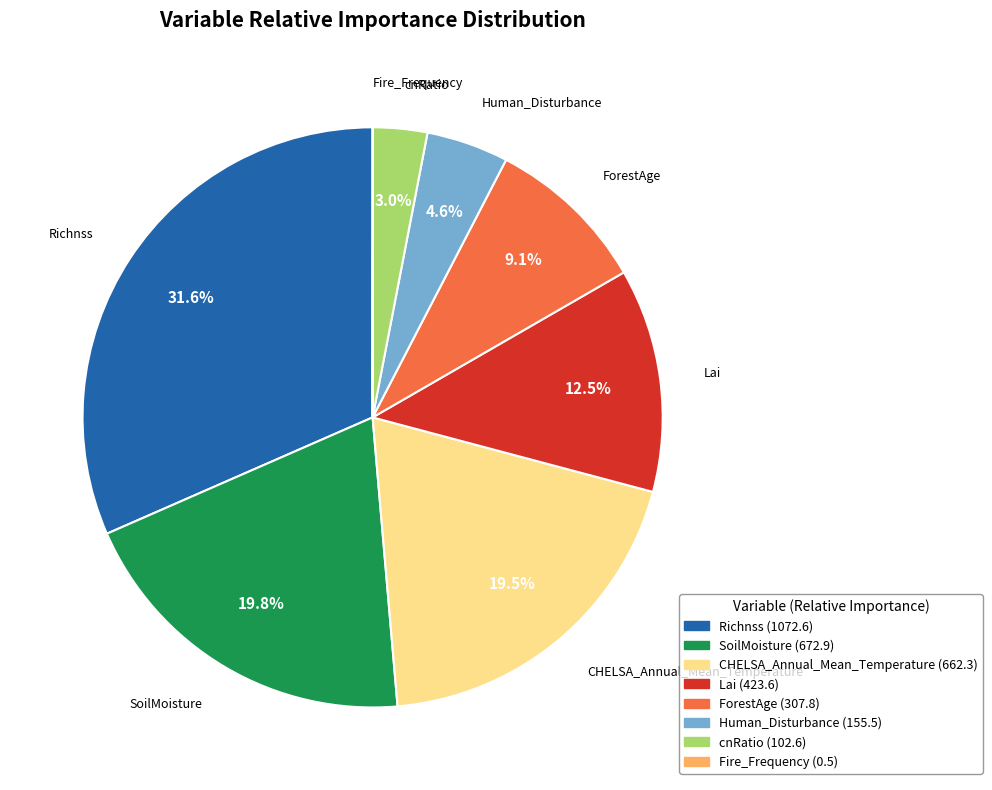

Combined, do Human_Disturbance and cnRatio account for over 50%?

No